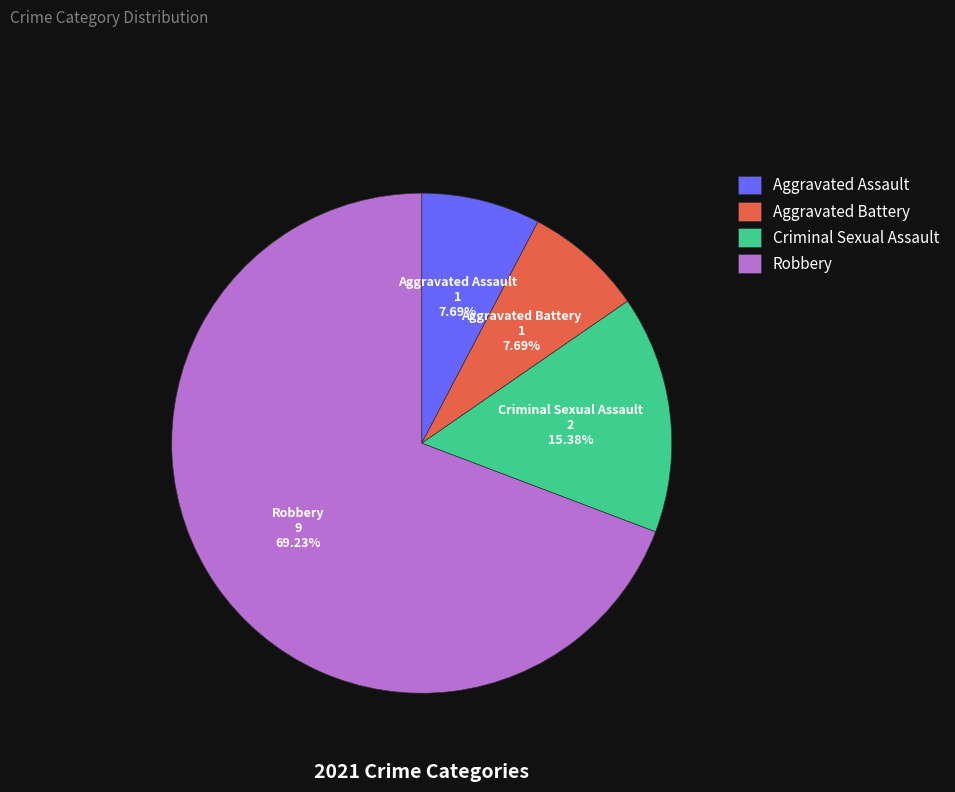

What is the total percentage of Robbery and Aggravated Assault?

76.9%